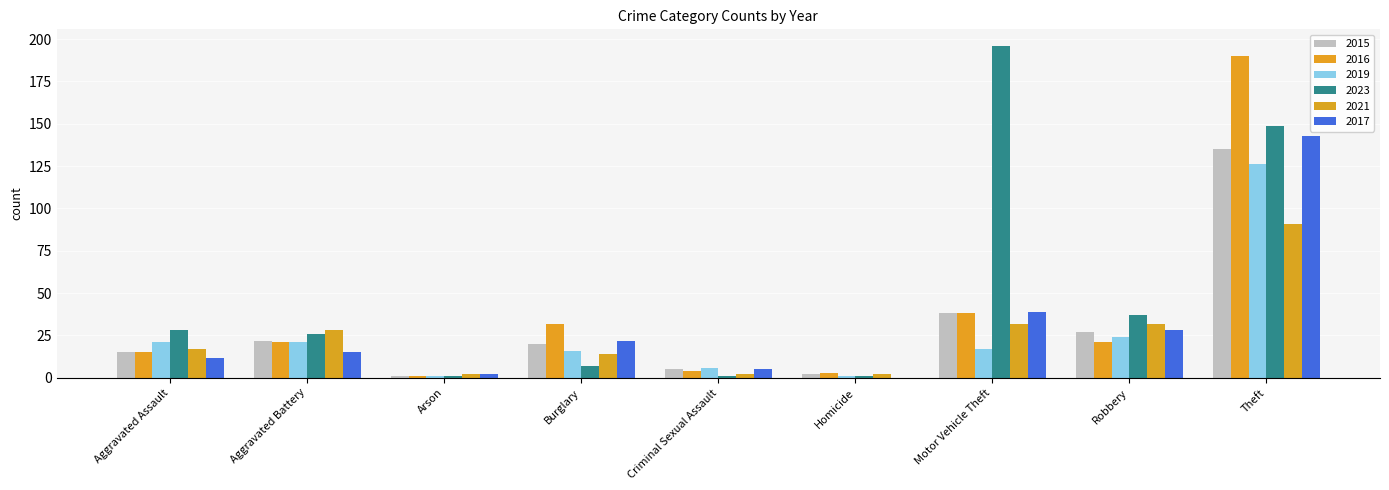

The 2019 series shows 24 at Robbery. True or false?

True